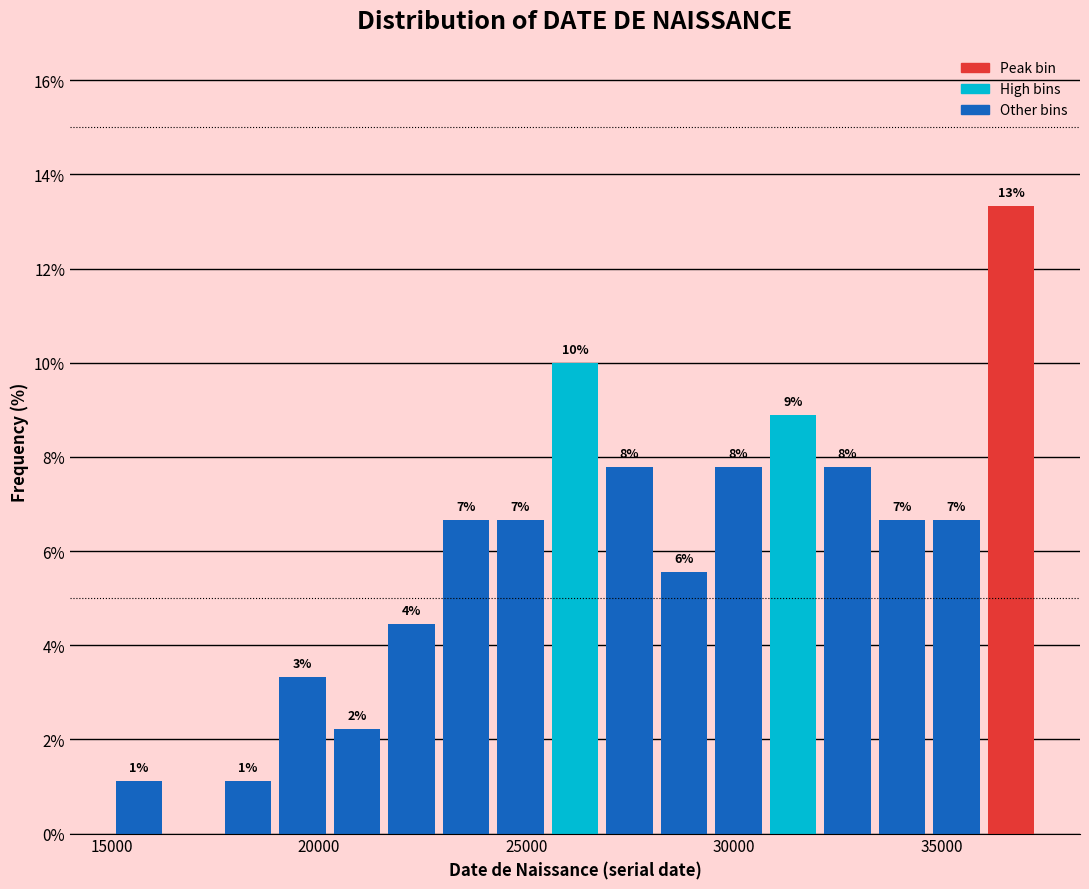

Read against the x-axis, roughly where is the centre of the tallest bar?

36500